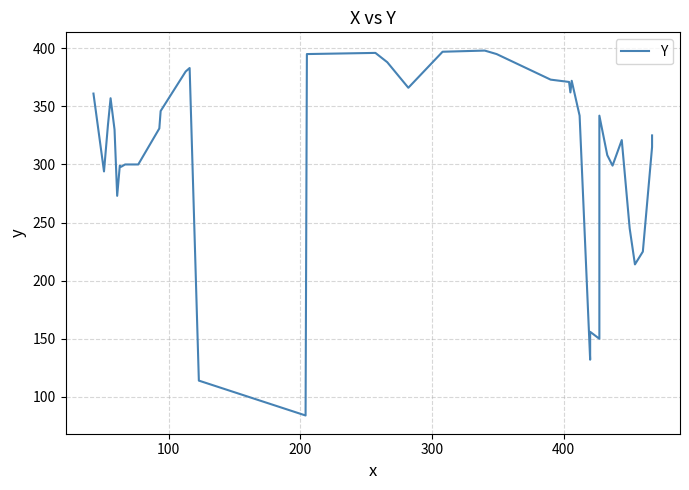

How many lines are shown in the chart?

1